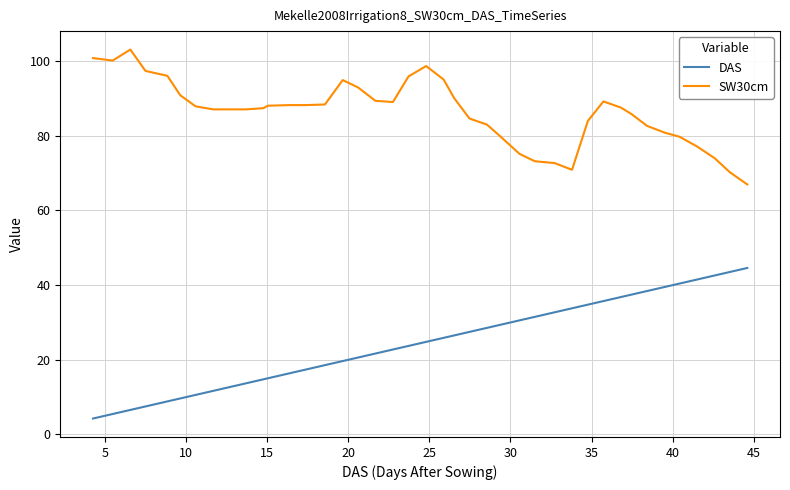

True or false: SW30cm and DAS intersect in this chart.

False